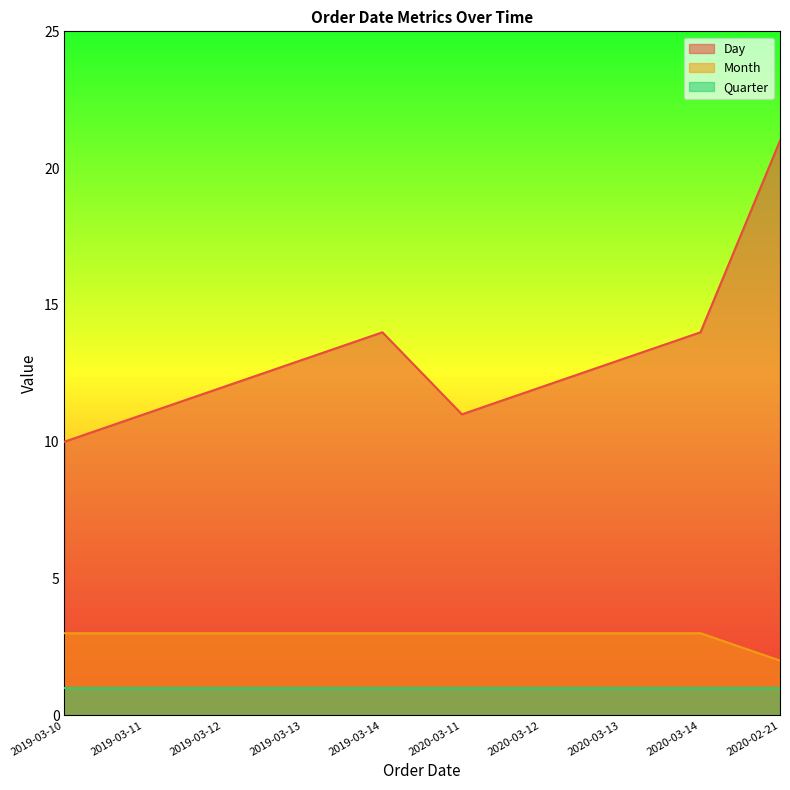

At which label does Day reach its minimum?

2019-03-10